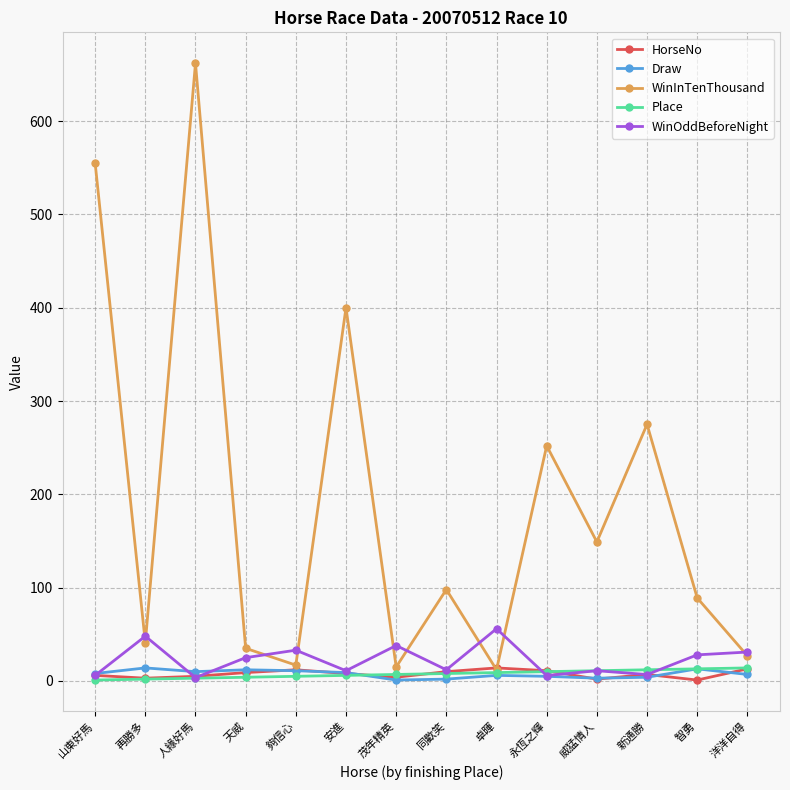

What is the value of the Place point at the 5th from the left?

5.0